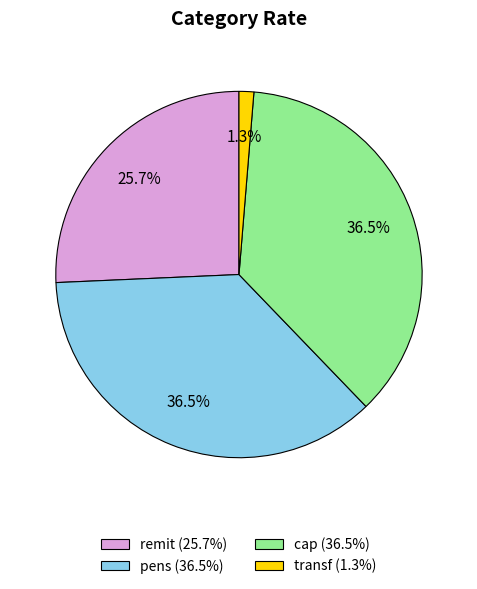

What percentage is the transf slice, to the nearest percent?

1%